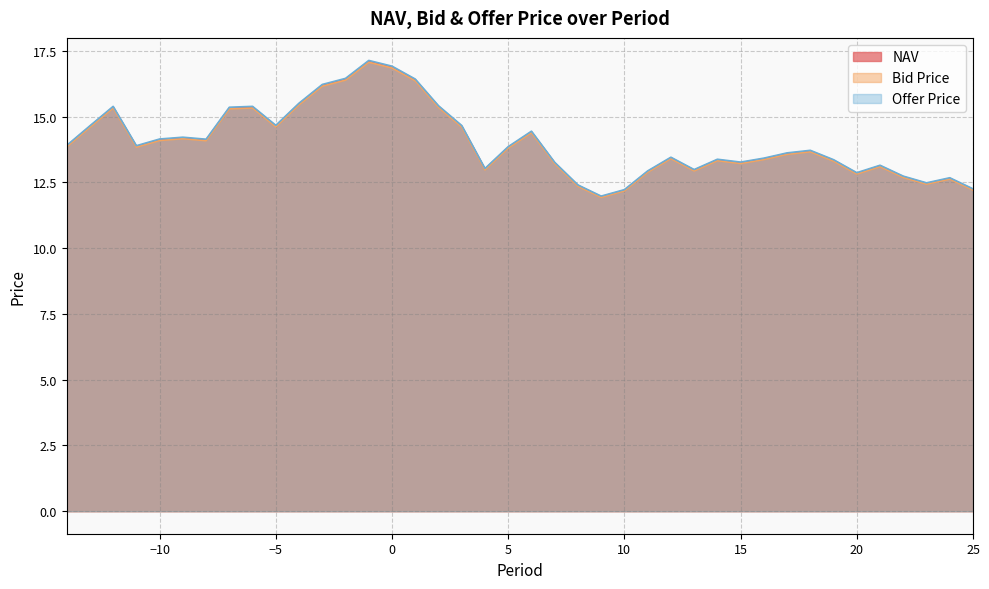

True or false: Bid Price has more than 0 interior local peaks.

True